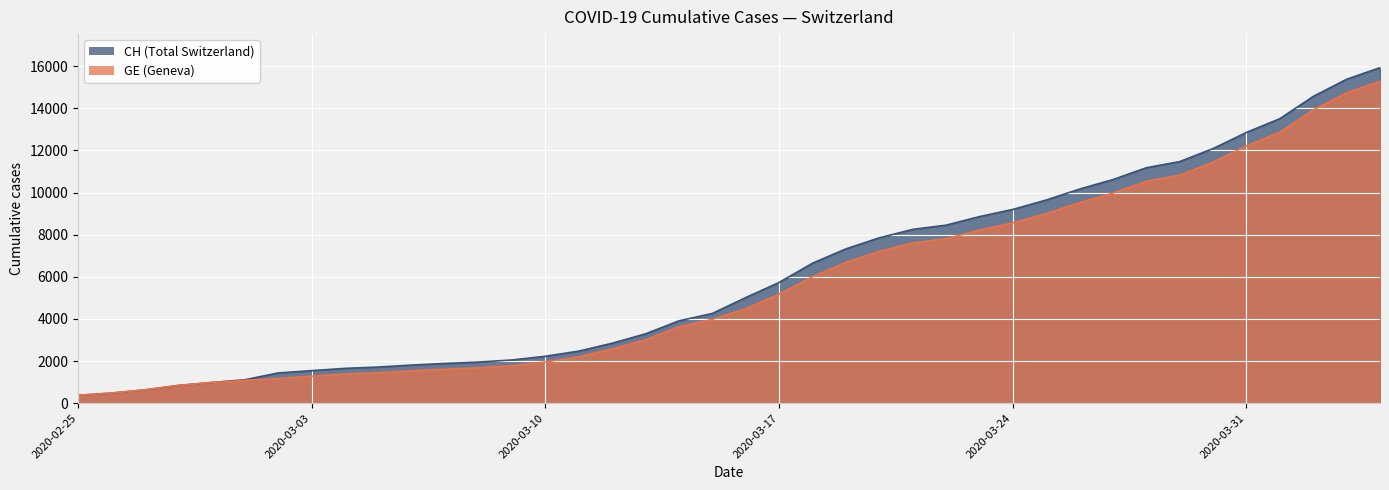

Is it true that CH equals 2051 at 2020-03-09?

True